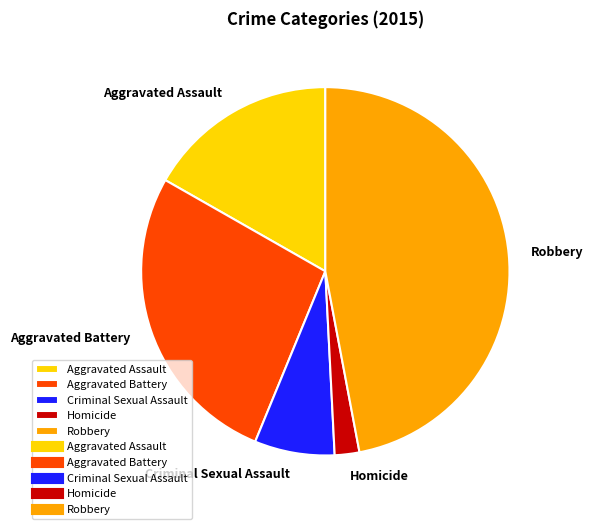

Rank the categories by value from lowest to highest.

Homicide, Criminal Sexual Assault, Aggravated Assault, Aggravated Battery, Robbery